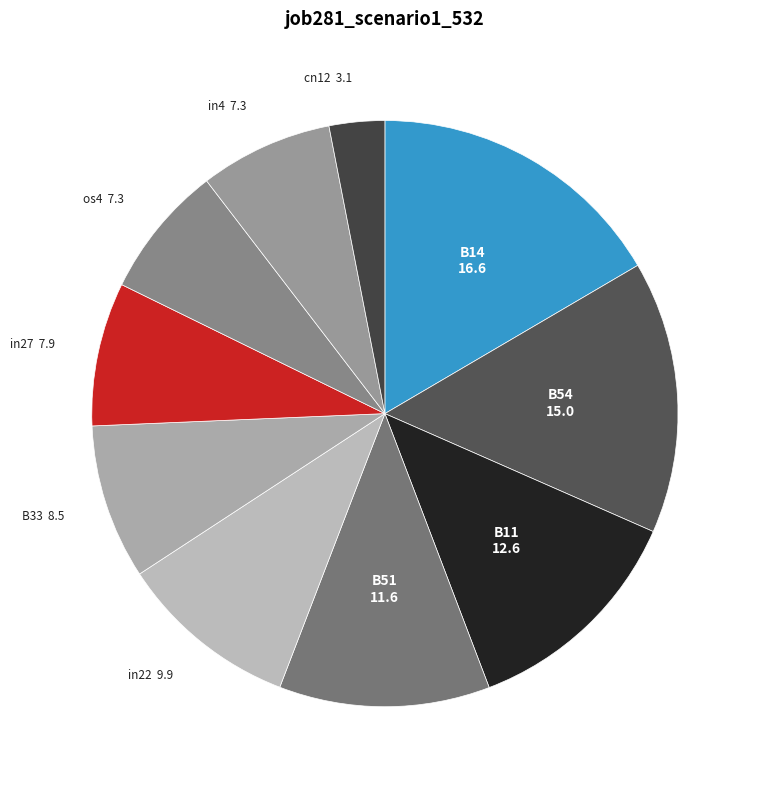

The in4 slice represents 7% of the pie. True or false?

True